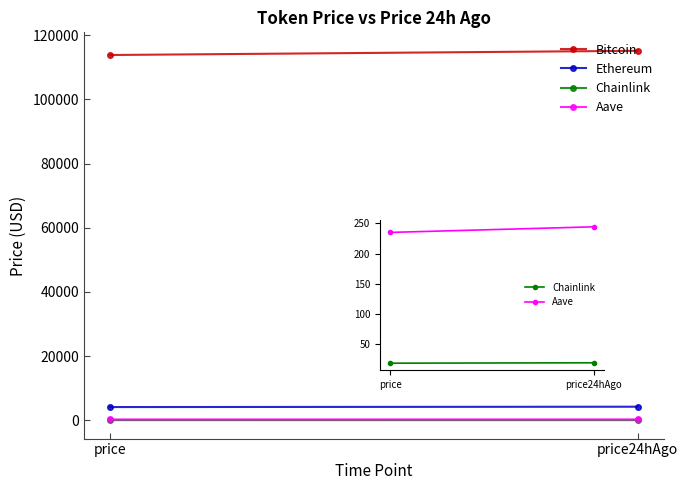

What is the sum of all Aave values?

479.5